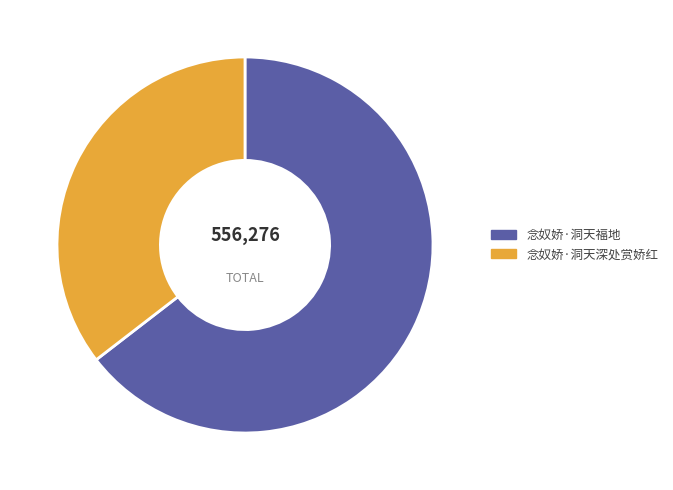

Which has a higher value, 念奴娇·洞天深处赏娇红 or 念奴娇·洞天福地?

念奴娇·洞天福地